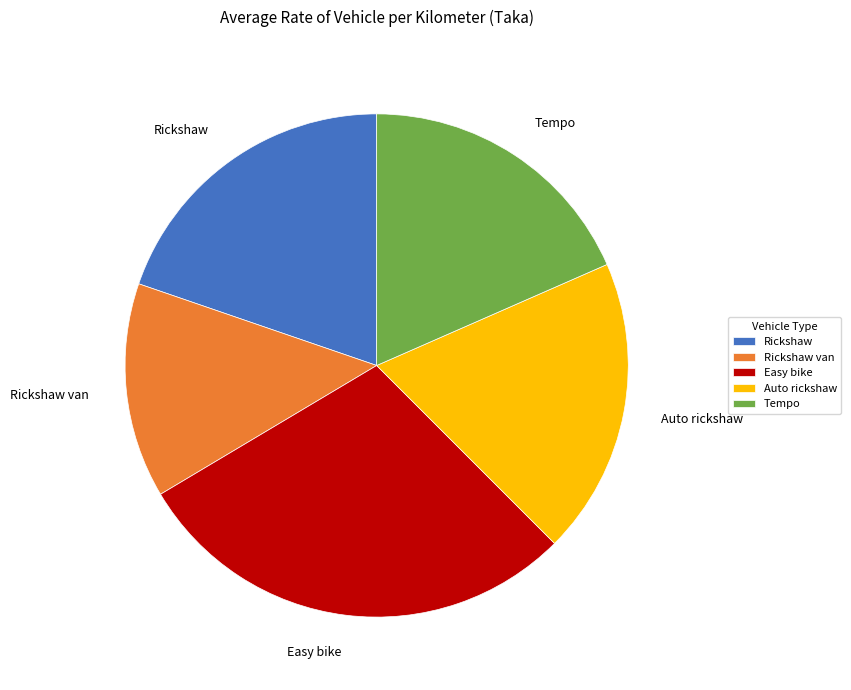

What is the largest slice in the pie chart?

Easy bike